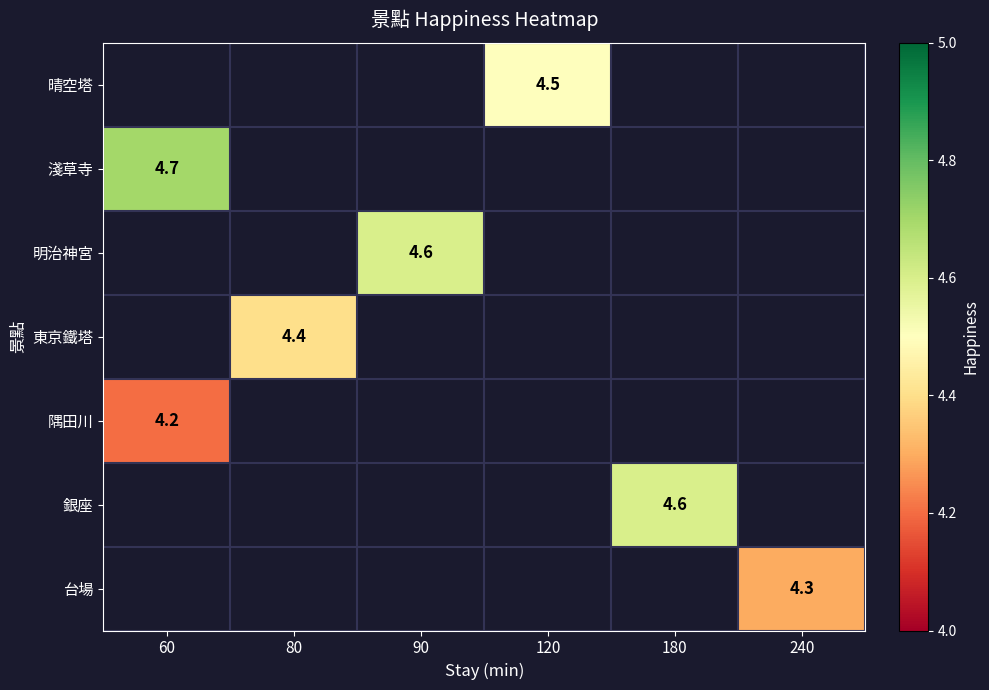

What is the minimum value shown in the chart?

4.2